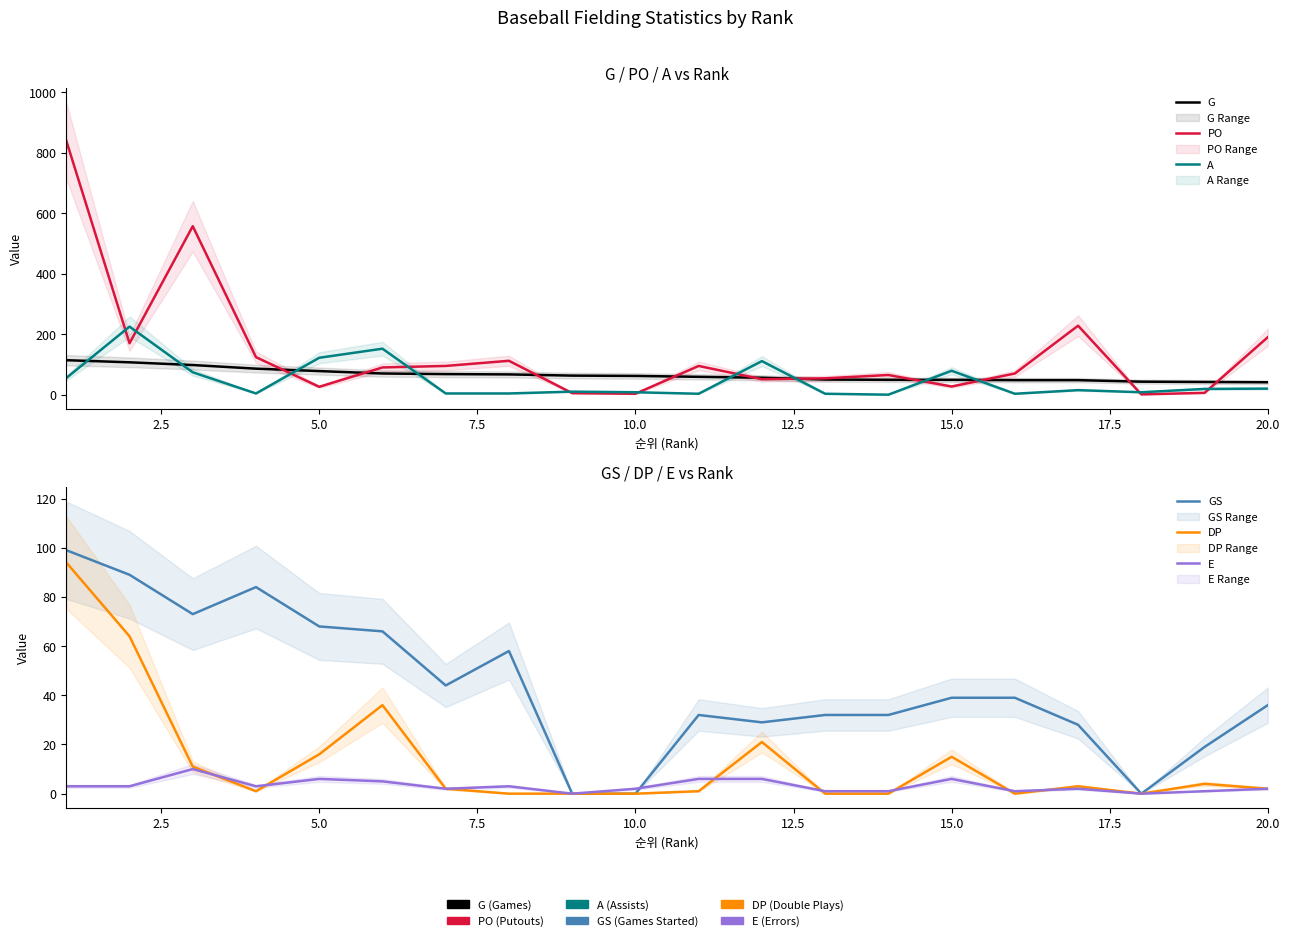

Which series has the largest range (max minus min)?

PO